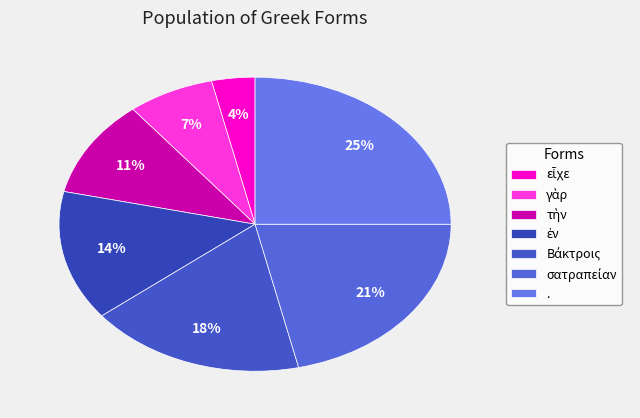

To the nearest percent, what is the difference between the εἶχε and ἐν slice percentages?

11%